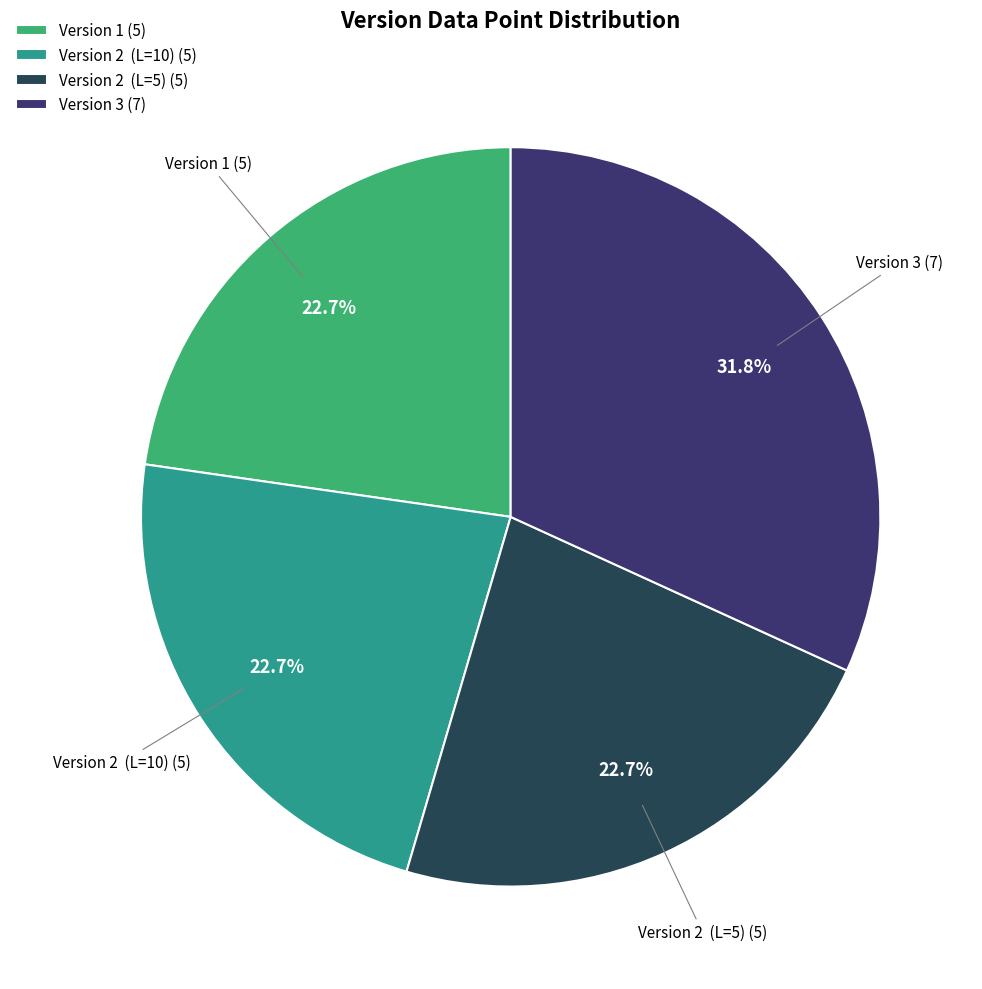

Do Version 3 (7) and Version 2 (L=5) (5) together represent more than half of the pie?

Yes